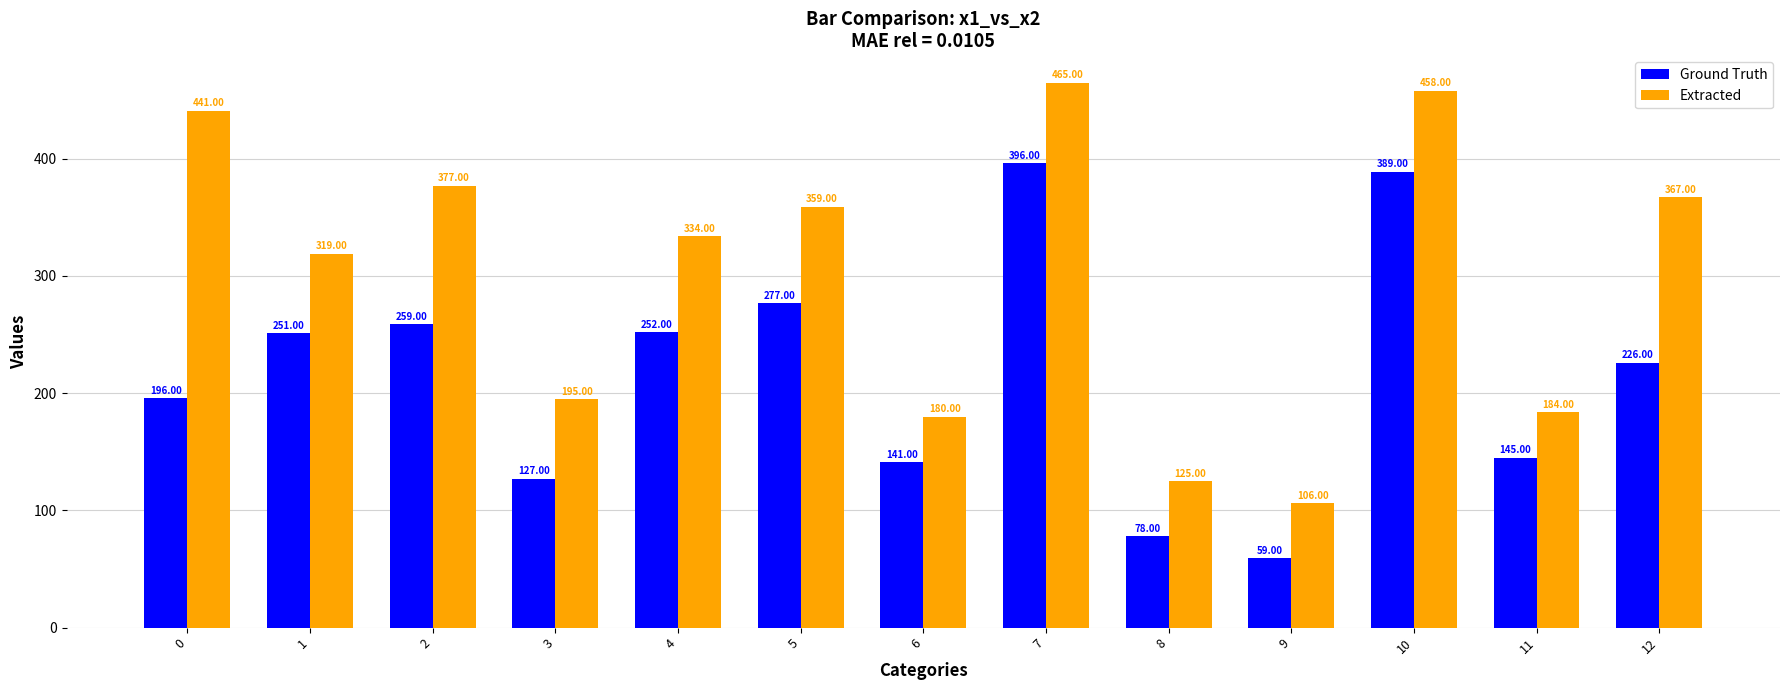

At 7, list the series in order from smallest to largest.

Ground Truth, Extracted